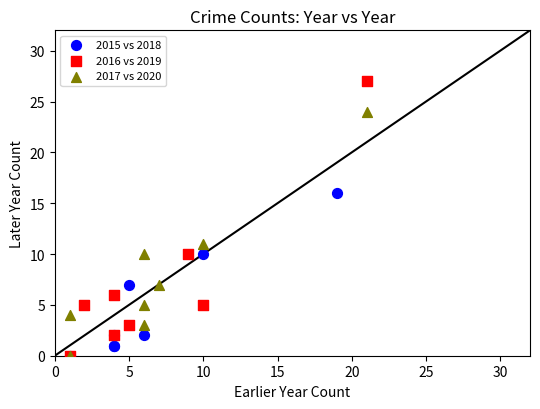

What are all the series names shown in the legend?

2015 vs 2018, 2016 vs 2019, 2017 vs 2020